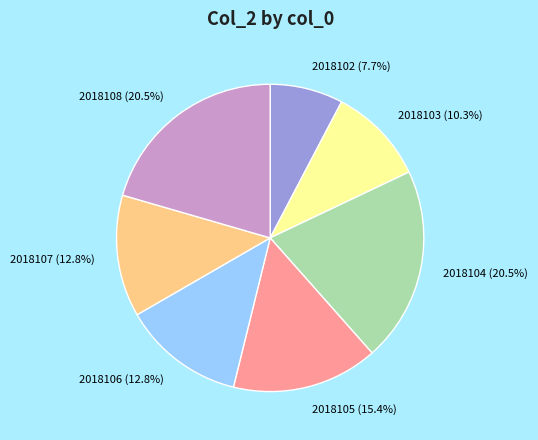

Does 2018107 represent more than half of the total?

No